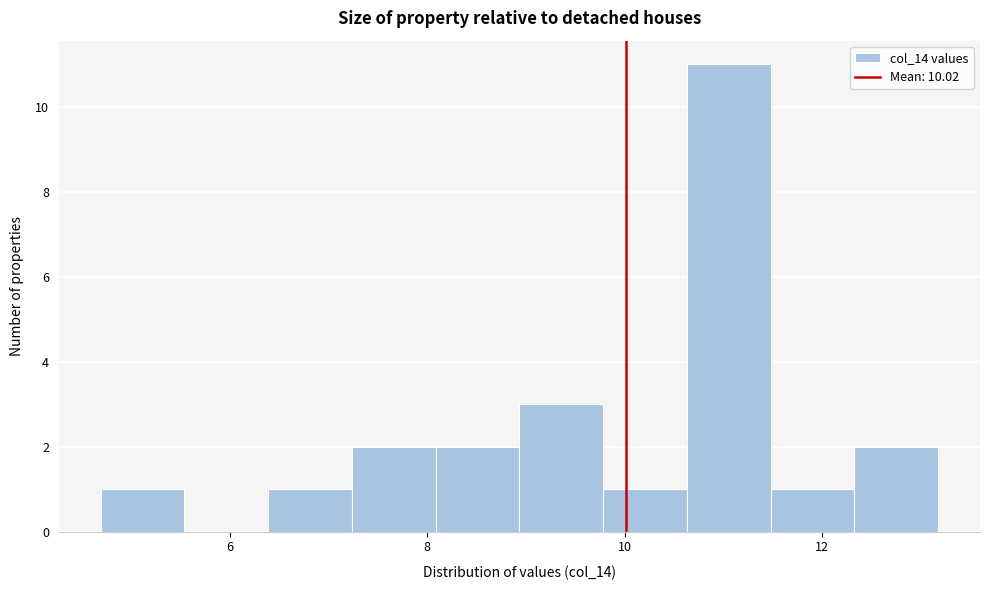

Reading left to right, transcribe this chart: for each bar, give the range it covers on the x-axis and its height. Neither the bar edges nor the heights are printed on the chart, so give them approximately, as read against the axes.

4.6 to 5.6: 1
5.6 to 6.4: 0
6.4 to 7.2: 1
7.2 to 8.0: 2
8.0 to 9.0: 2
9.0 to 9.8: 3
9.8 to 10.6: 1
10.6 to 11.4: 11
11.4 to 12.4: 1
12.4 to 13.2: 2